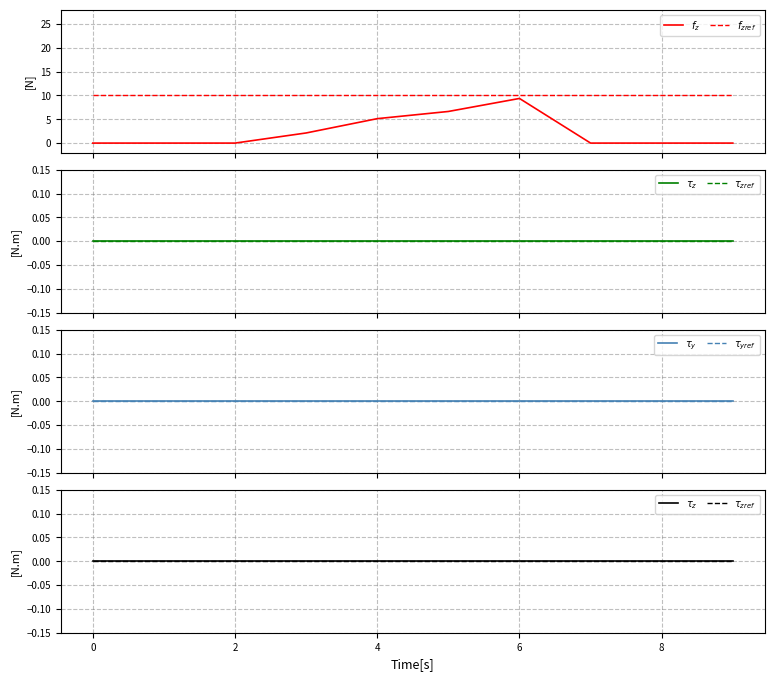

Reading left to right, list all the values displayed in this chart.

$f_z$: 0.0	0.0	0.0	2.1	5.1	6.6	9.4	0.0	0.0	0.0
$f_{zref}$: 10.0	10.0	10.0	10.0	10.0	10.0	10.0	10.0	10.0	10.0
$\tau_z$: 0.0	0.0	0.0	0.0	0.0	0.0	0.0	0.0	0.0	0.0
$\tau_{zref}$: 0.0	0.0	0.0	0.0	0.0	0.0	0.0	0.0	0.0	0.0
$\tau_y$: 0.0	0.0	0.0	0.0	0.0	0.0	0.0	0.0	0.0	0.0
$\tau_{yref}$: 0.0	0.0	0.0	0.0	0.0	0.0	0.0	0.0	0.0	0.0